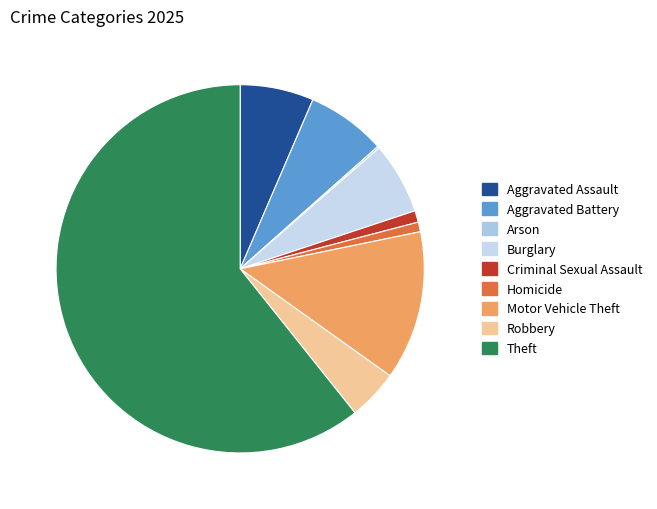

How many segments does this pie chart have?

9